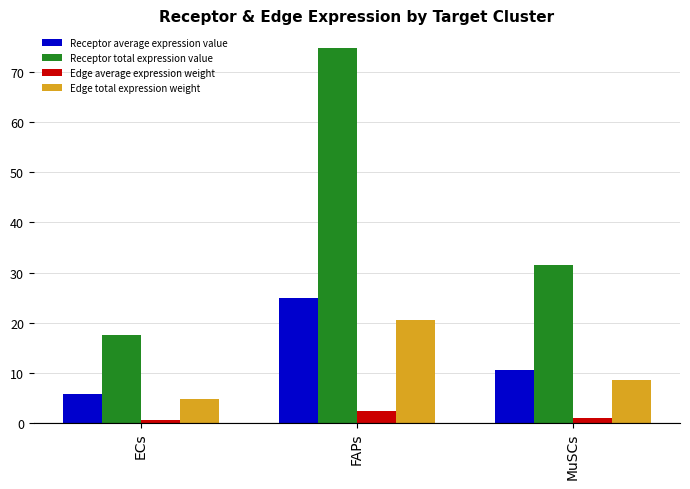

Count the number of data series in this chart.

4